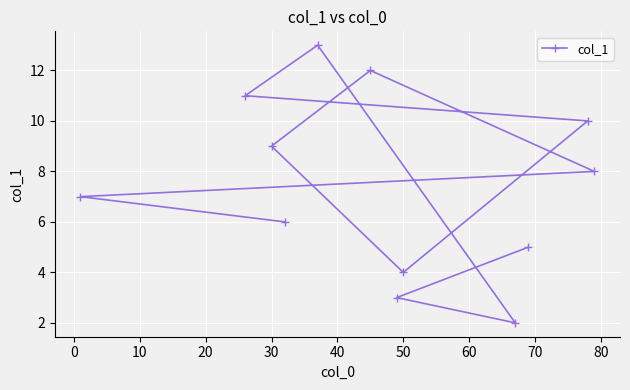

The value at 30 is 9.0. True or false?

True